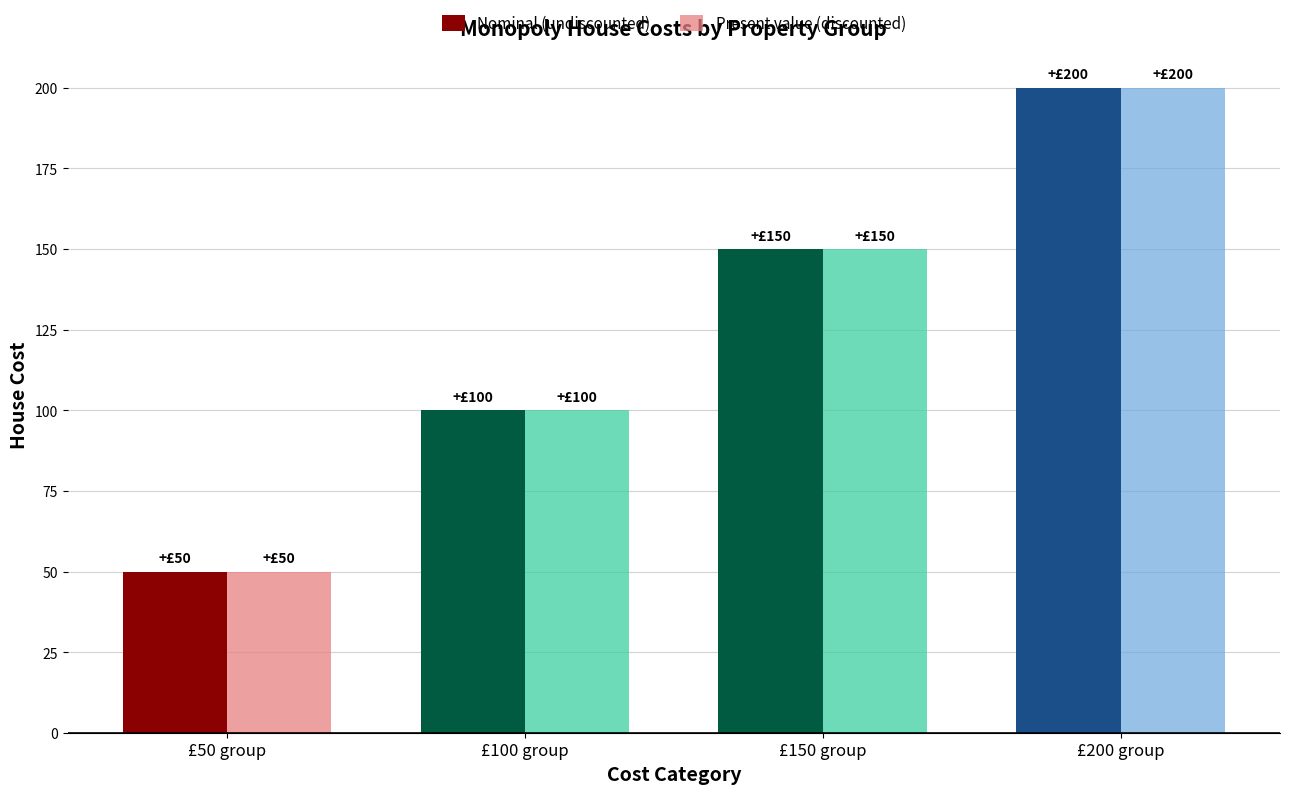

At which label is Nominal (undiscounted) closest to 125?

£100 group